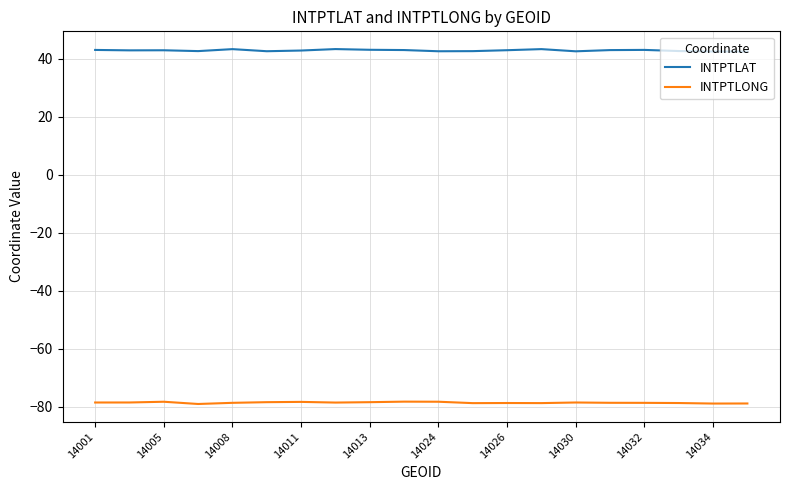

Which series has the largest total across all categories?

INTPTLAT